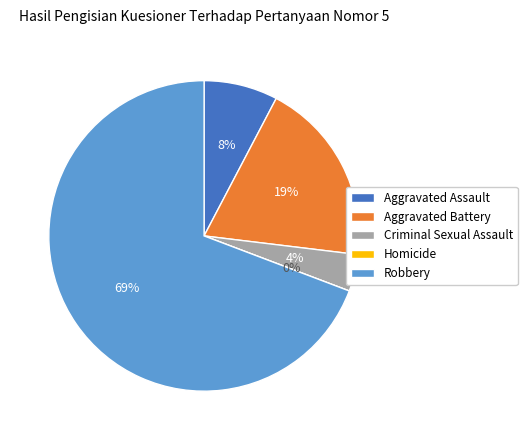

What percentage is NOT represented by Aggravated Battery?

80.8%